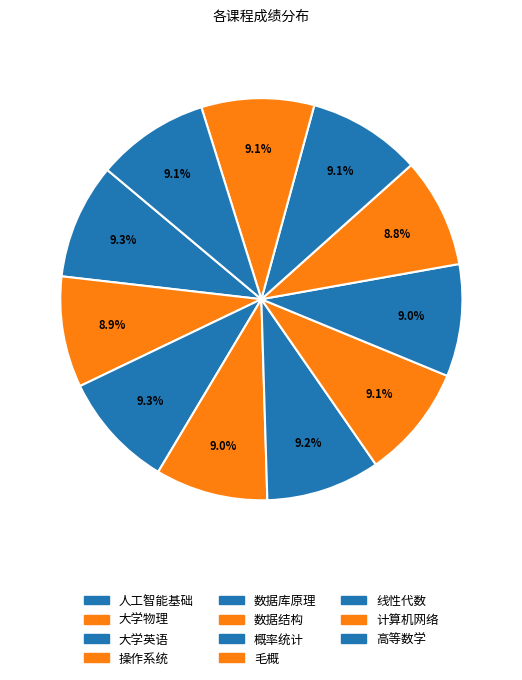

Count the number of slices in the pie.

11